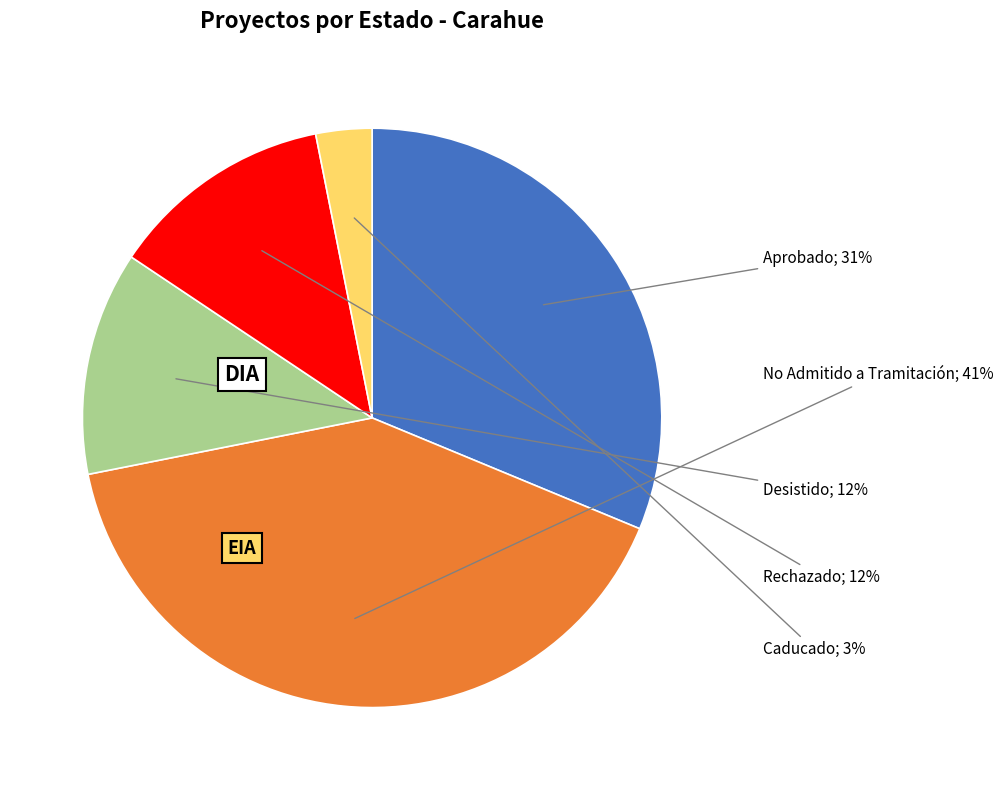

To the nearest percent, what is the average slice percentage?

20%